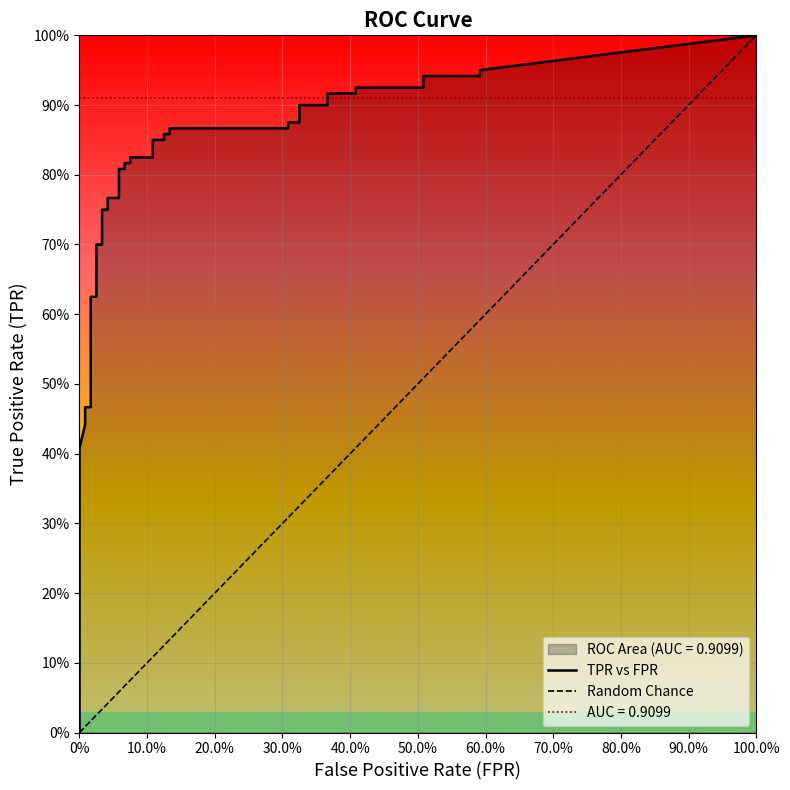

What is the total value across all series at 9?

0.6